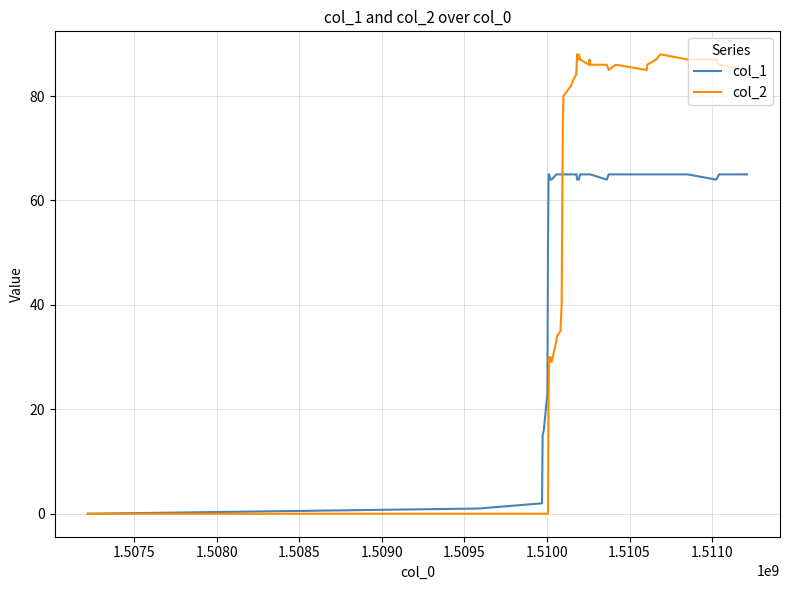

Which series has the widest spread of values?

col_2